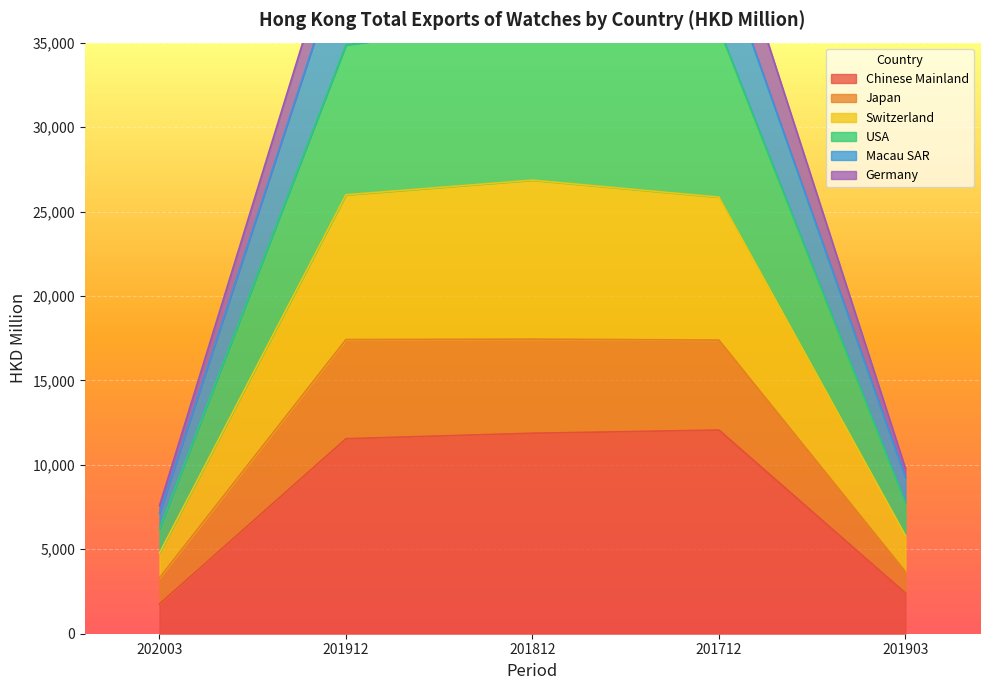

The value of Macau SAR at 201903 is 1267.6. True or false?

False